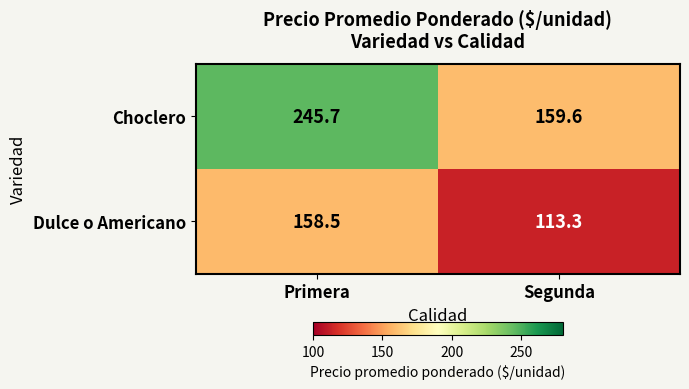

What is the difference between the highest and lowest values at Primera?

87.2